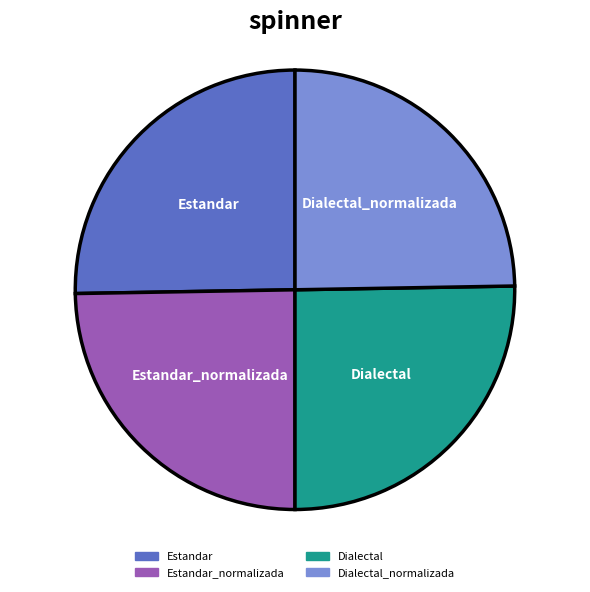

What is the ratio of the value at Estandar to the value at Dialectal?

1.0